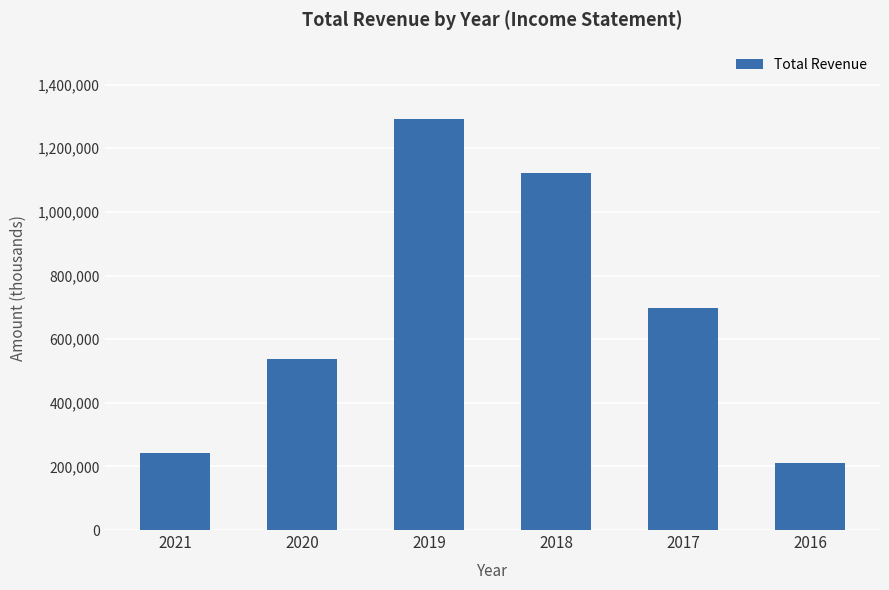

Rank the categories by value from lowest to highest.

2016, 2021, 2020, 2017, 2018, 2019